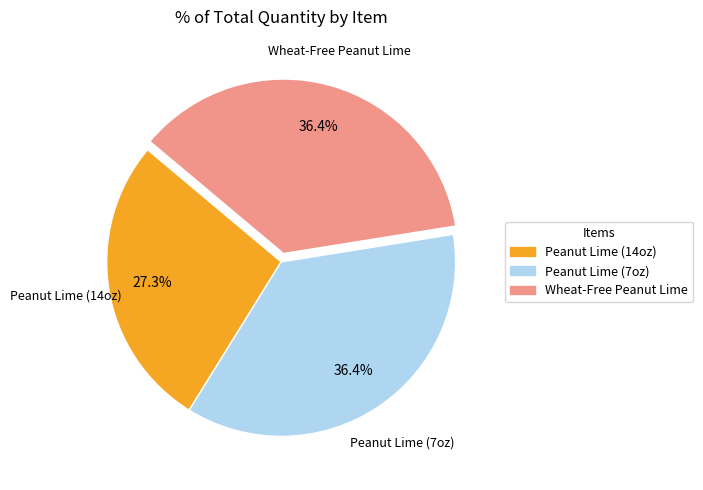

Is there a majority slice in this chart?

No